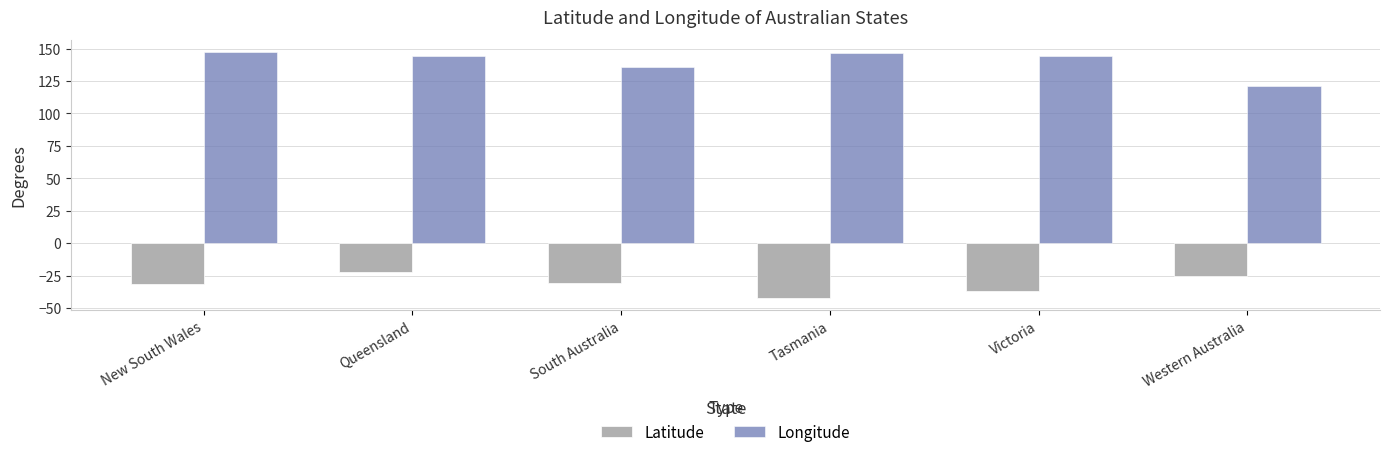

What is the label of the 6th bar from the left?

Western Australia